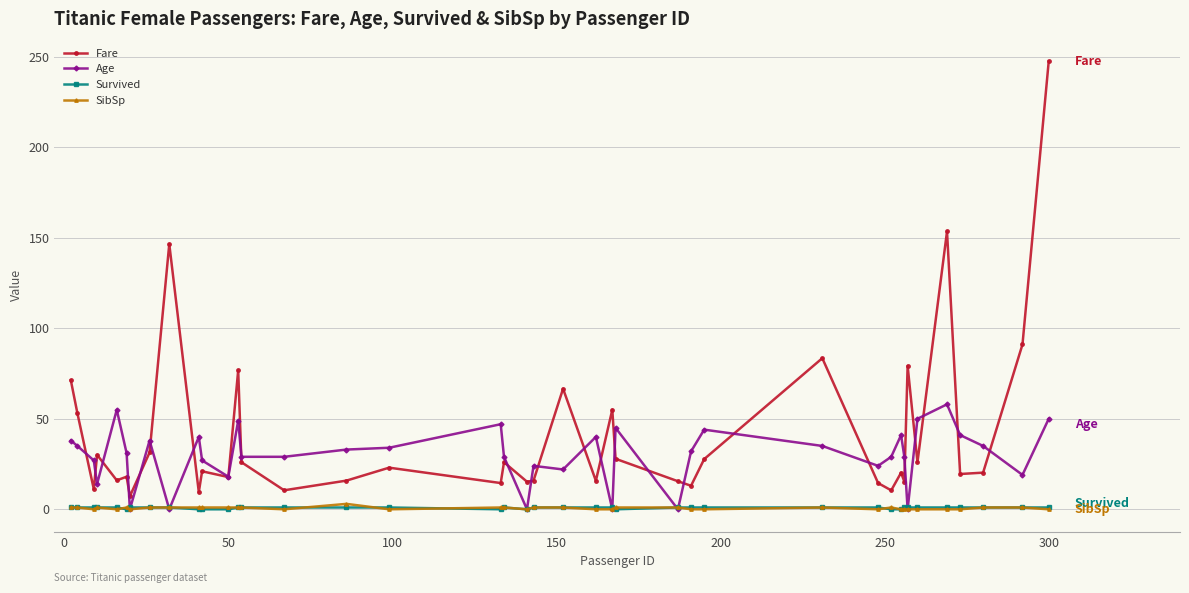

Is this an area chart (filled region under the line)?

No